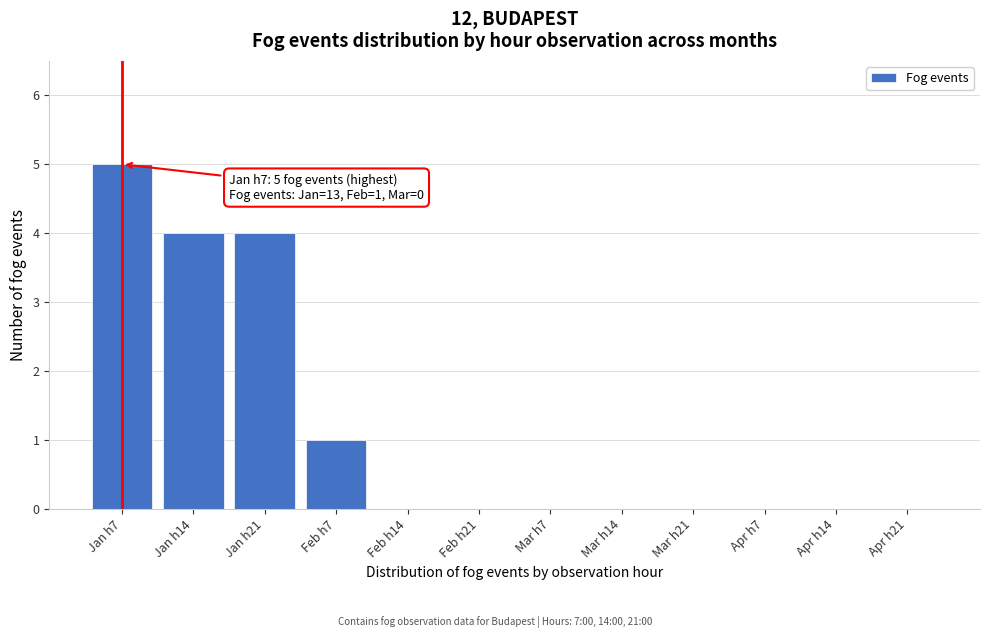

Reading left to right, extract all data points from this chart.

Jan h7=5	Jan h14=4	Jan h21=4	Feb h7=1	Feb h14=0	Feb h21=0	Mar h7=0	Mar h14=0	Mar h21=0	Apr h7=0	Apr h14=0	Apr h21=0